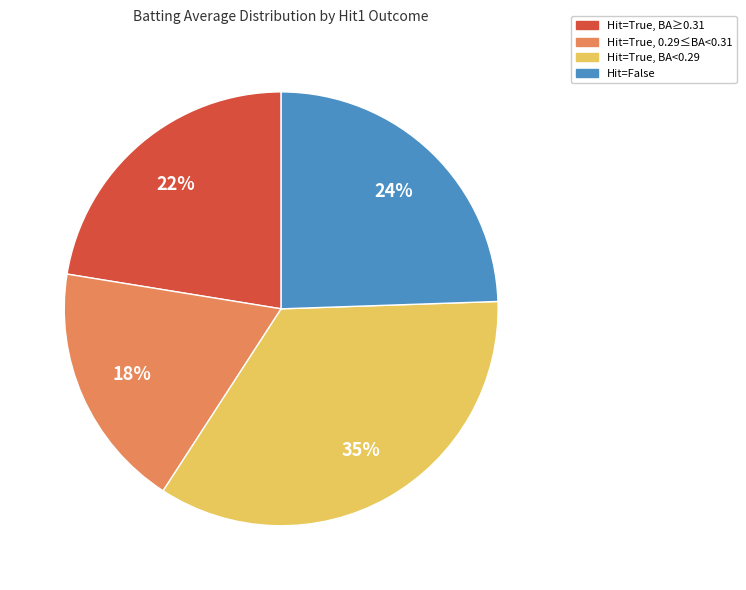

Is it true that Hit=True, BA≥0.31 is 22% of the pie?

True